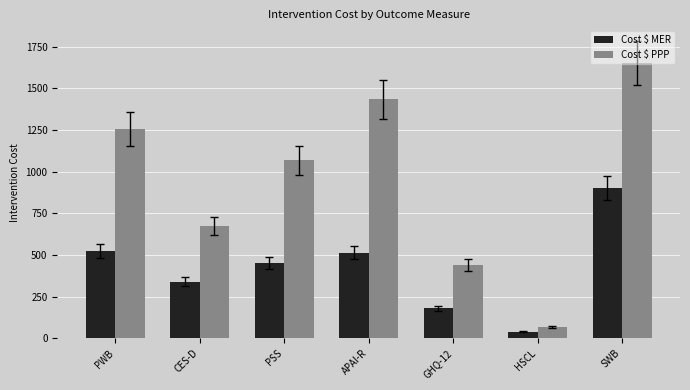

Rank the series at HSCL from lowest to highest value.

Cost $ MER, Cost $ PPP